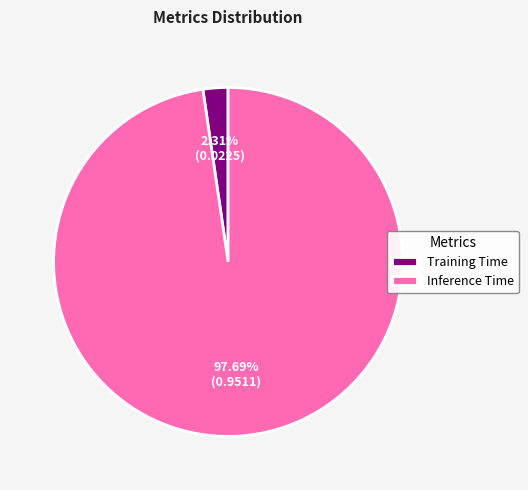

Between Inference Time and Training Time, which is larger?

Inference Time